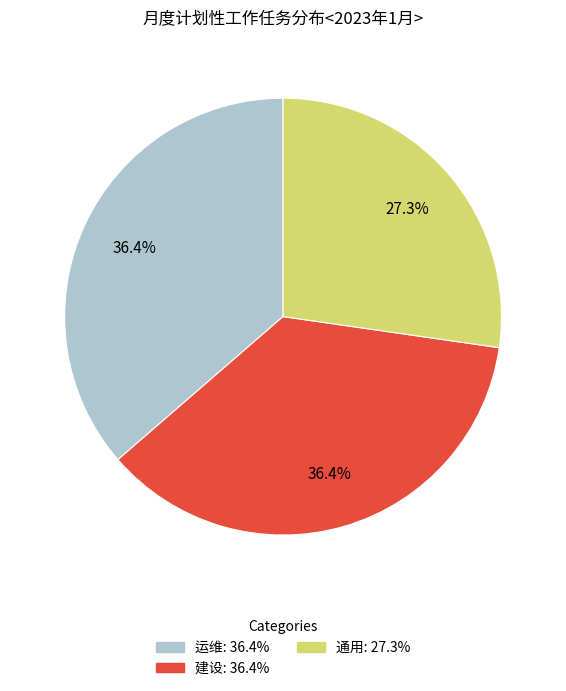

True or false: 建设 accounts for 36% of the total.

True